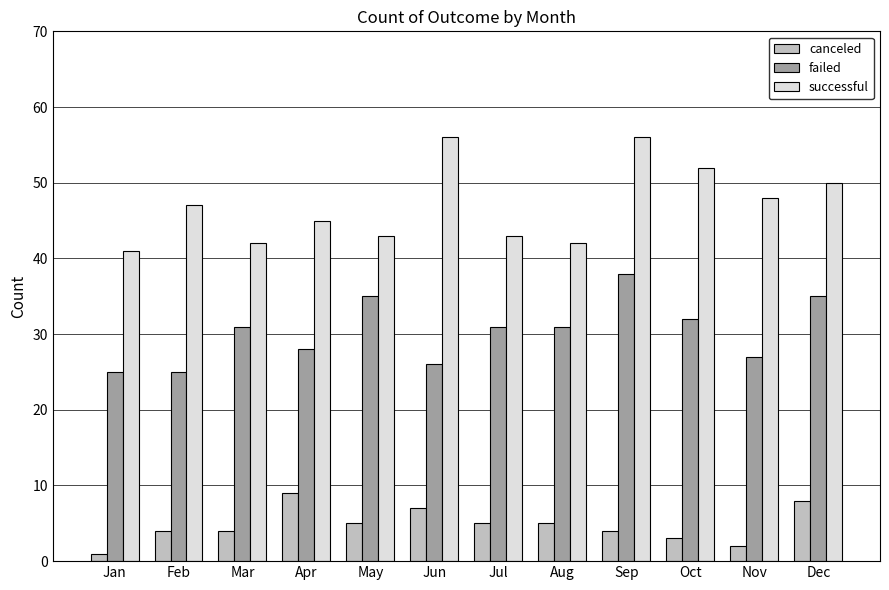

Reading left to right, what are all the values shown in this chart?

canceled: Jan=1	Feb=4	Mar=4	Apr=9	May=5	Jun=7	Jul=5	Aug=5	Sep=4	Oct=3	Nov=2	Dec=8
failed: Jan=25	Feb=25	Mar=31	Apr=28	May=35	Jun=26	Jul=31	Aug=31	Sep=38	Oct=32	Nov=27	Dec=35
successful: Jan=41	Feb=47	Mar=42	Apr=45	May=43	Jun=56	Jul=43	Aug=42	Sep=56	Oct=52	Nov=48	Dec=50